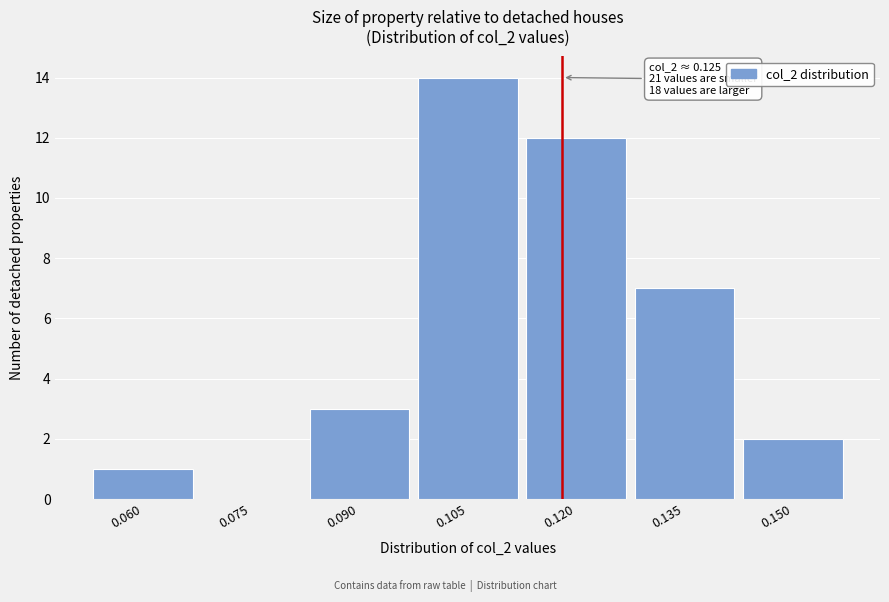

Reading left to right, list all the values displayed in this chart.

0.060=1	0.075=0	0.090=3	0.105=14	0.120=12	0.135=7	0.150=2